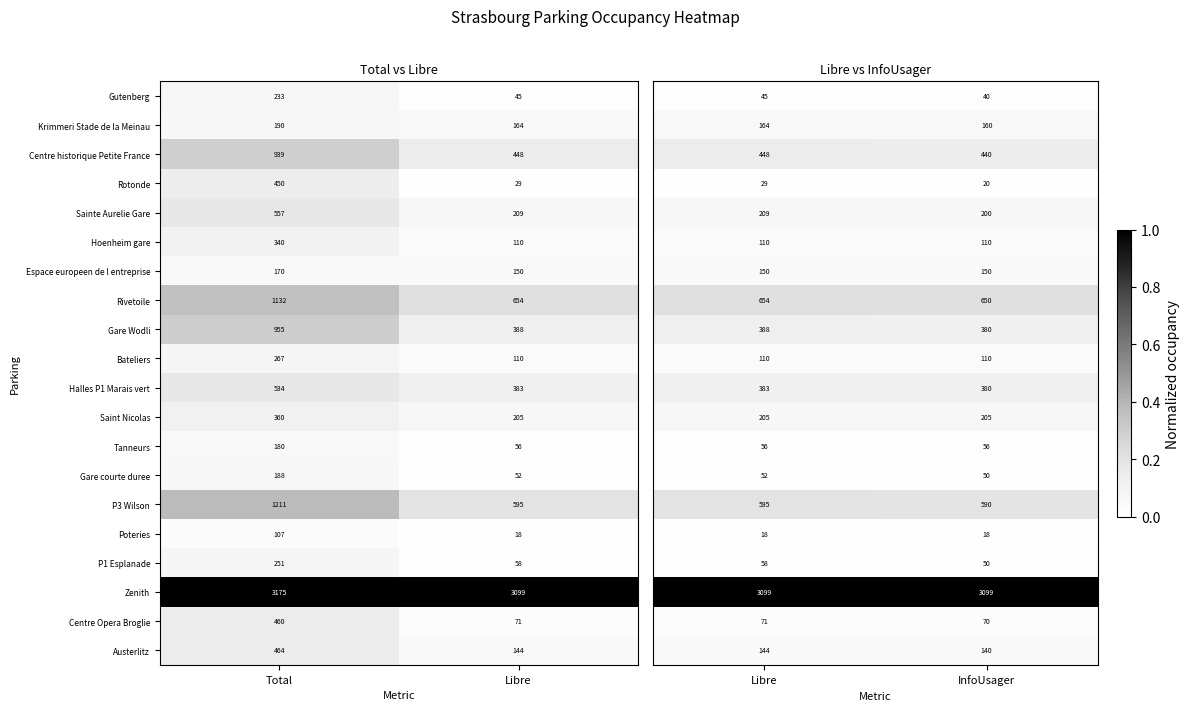

Which category has the lowest value in the P3 Wilson series?

Libre